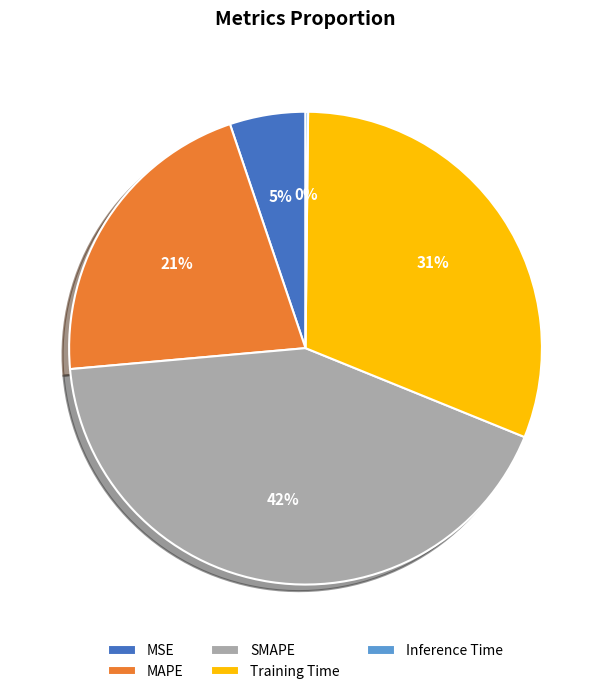

Is it true that MSE is 14% of the pie?

False